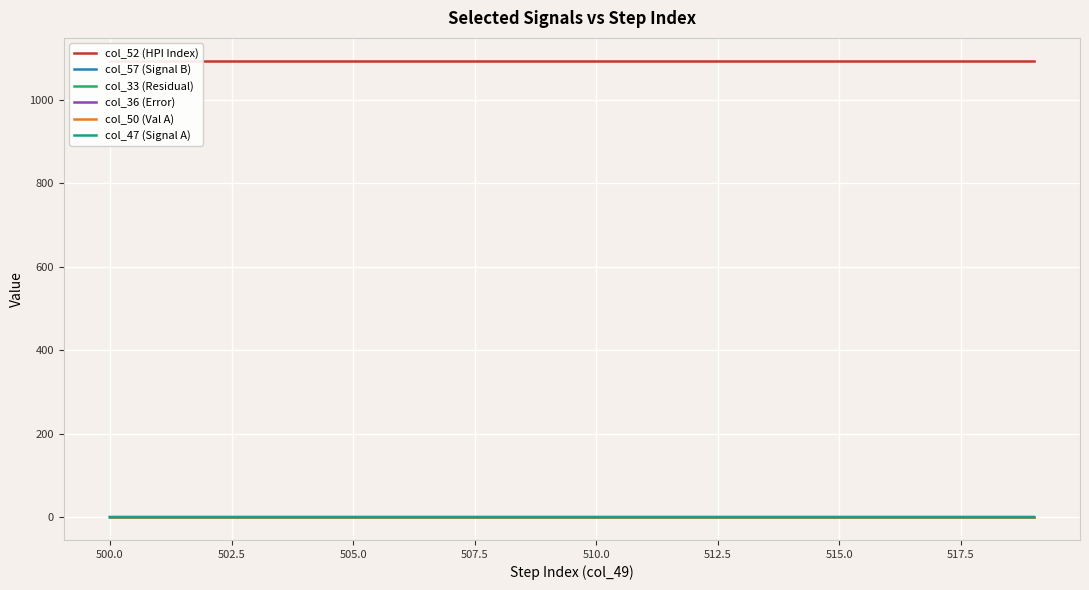

The value of col_36 (Error) at 500.0 is -0.0. True or false?

True